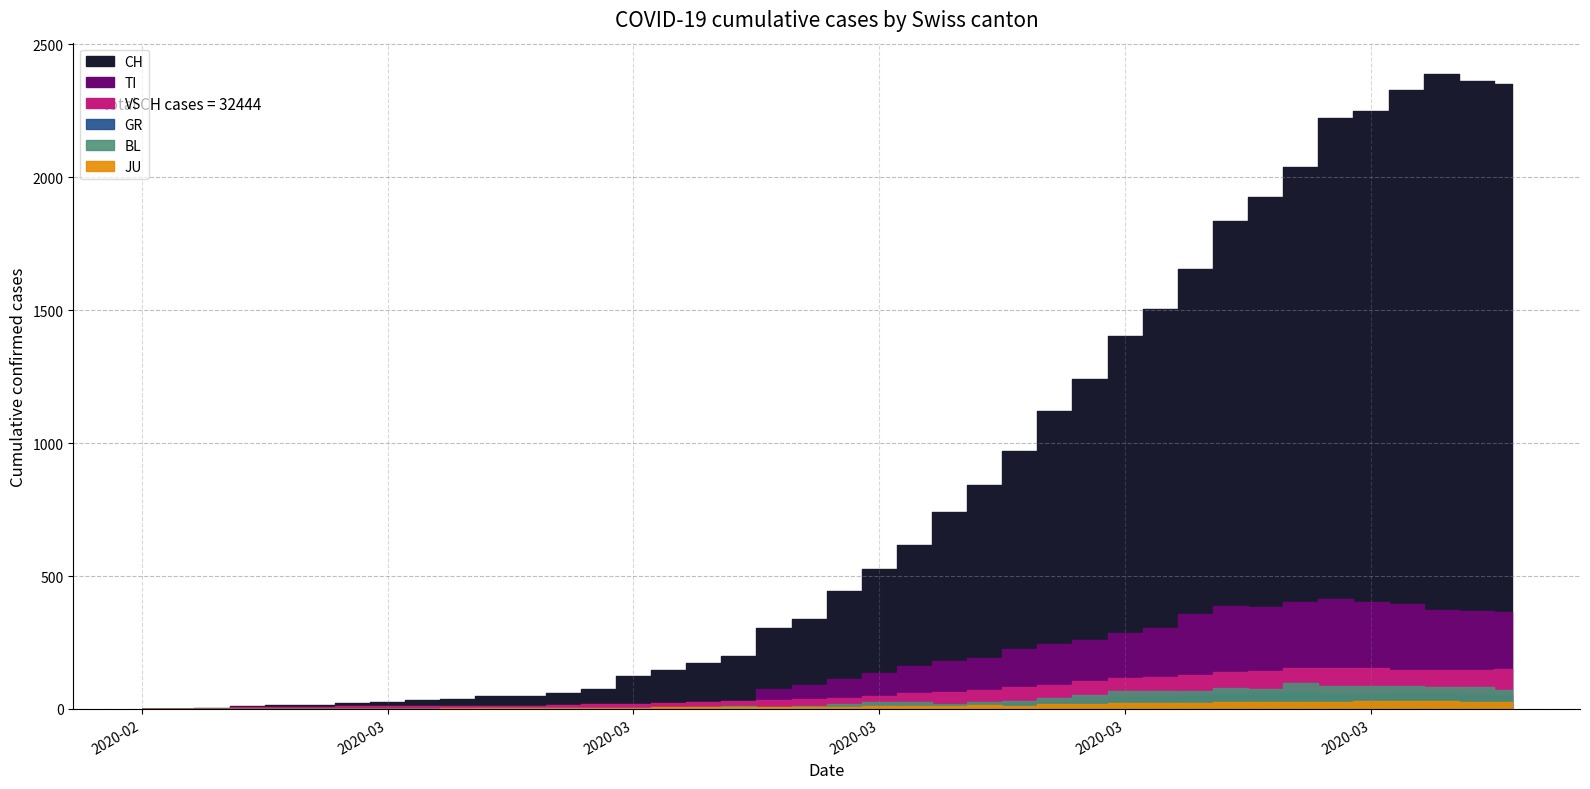

What is the difference between the JU values at 2020-03-19 and 2020-02-29?

11